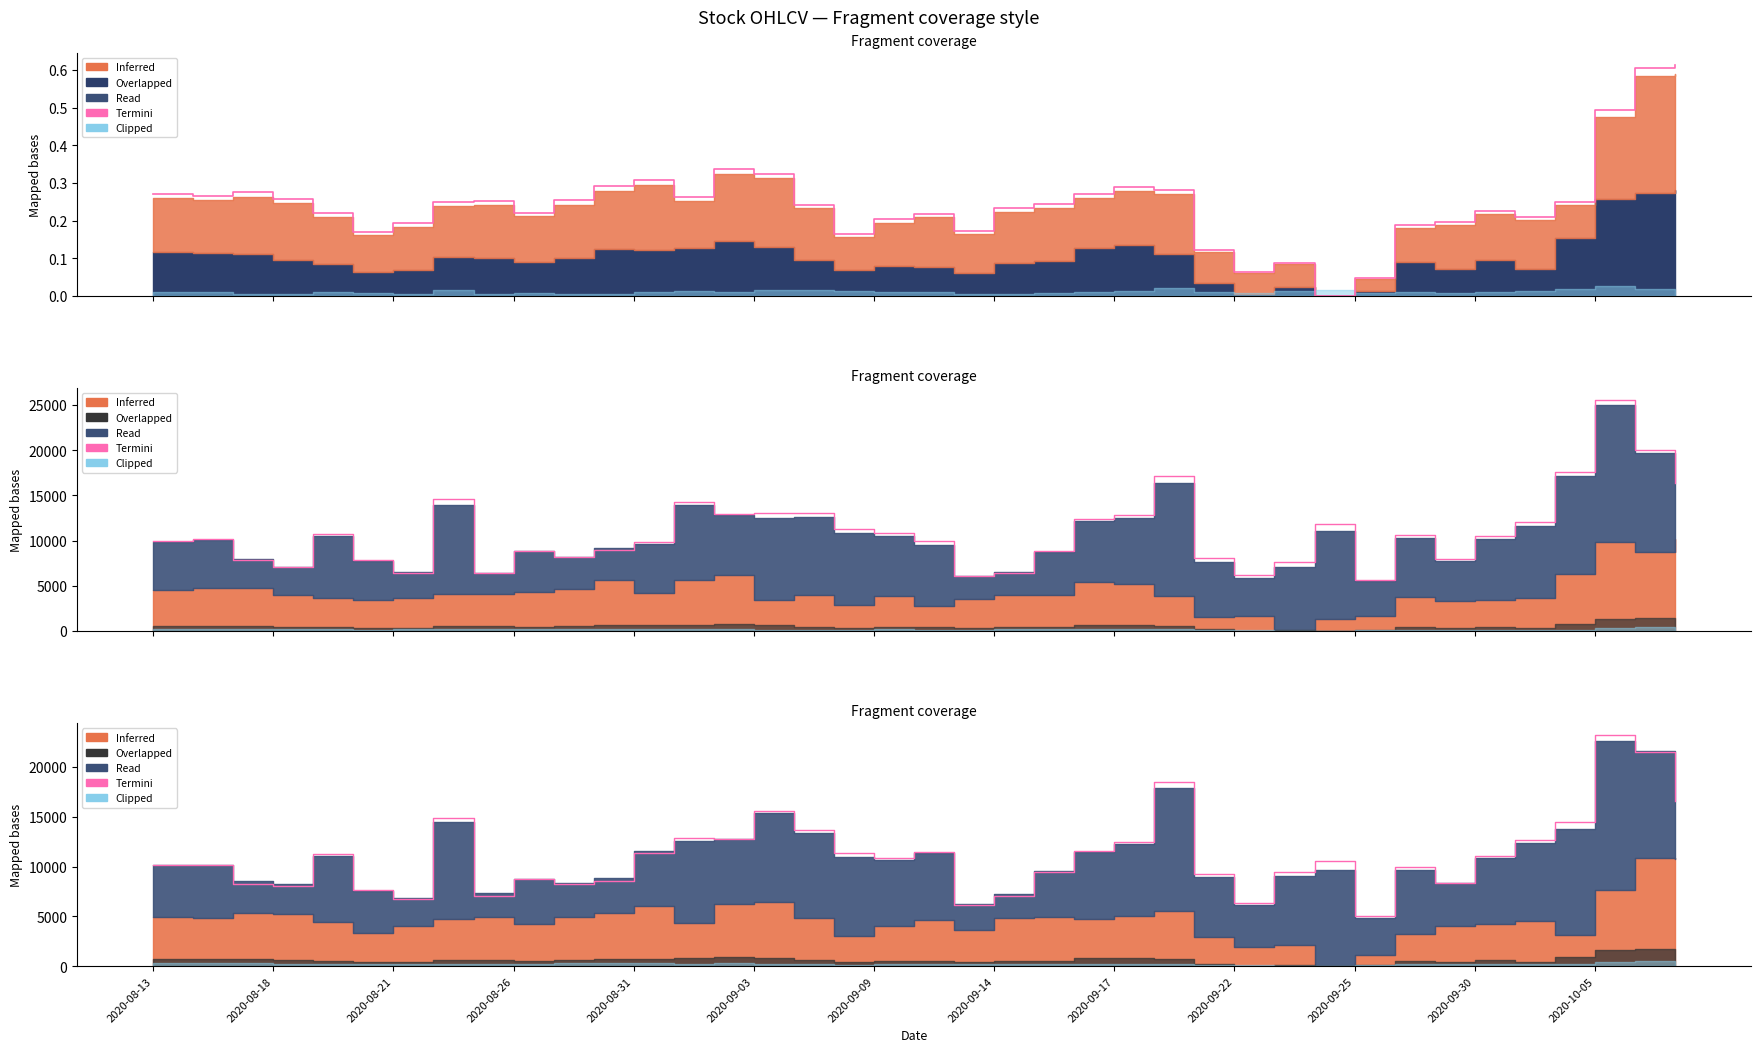

Reading left to right, transcribe all the data shown in this chart.

High (termini): 0.3	0.3	0.3	0.3	0.2	0.2	0.2	0.3	0.3	0.2	0.3	0.3	0.3	0.3	0.3	0.3	0.2	0.2	0.2	0.2	0.2	0.2	0.2	0.3	0.3	0.3	0.1	0.1	0.1	0.0	0.0	0.2	0.2	0.2	0.2	0.2	0.5	0.6	0.6
Termini: 10180.7	10111.6	8267.0	8037.9	11258.1	7600.5	6705.1	14920.3	7023.0	8698.1	8198.0	8576.7	11401.7	12823.9	12724.1	15546.0	13643.6	11363.4	10816.8	11481.2	6096.5	7002.5	9478.9	11553.1	12475.6	18446.5	9210.4	6306.7	9458.6	10542.4	5063.3	9904.4	8379.1	11037.4	12671.4	14443.6	23230.7	21540.1	16559.6